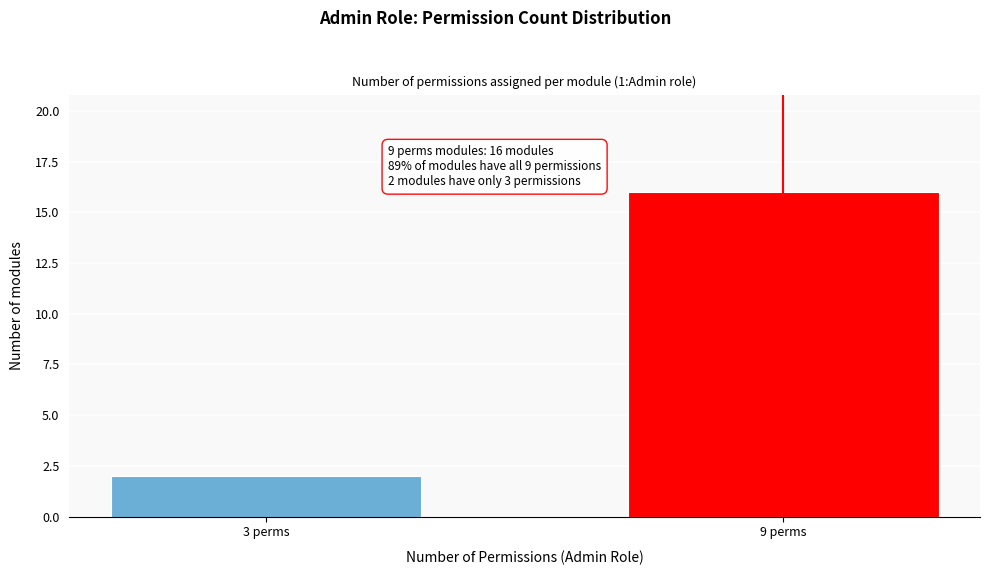

Reading left to right, extract all data points from this chart.

3 perms=2	9 perms=16